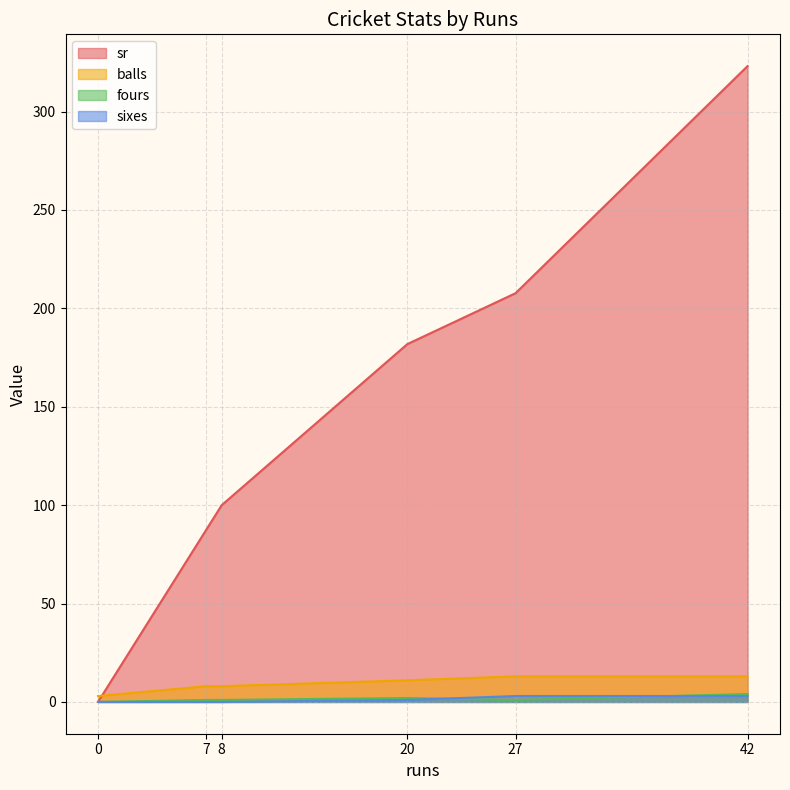

Where do sr and balls first cross each other?

0 and 7